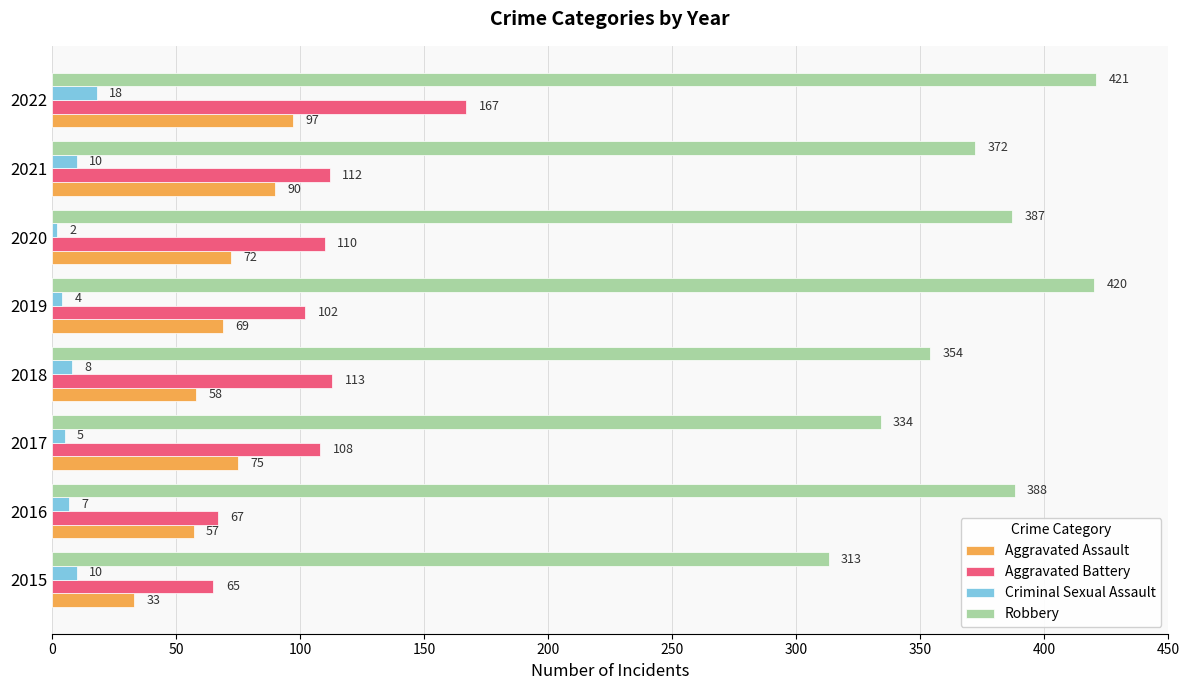

At which category is the sum across all series the highest?

2022